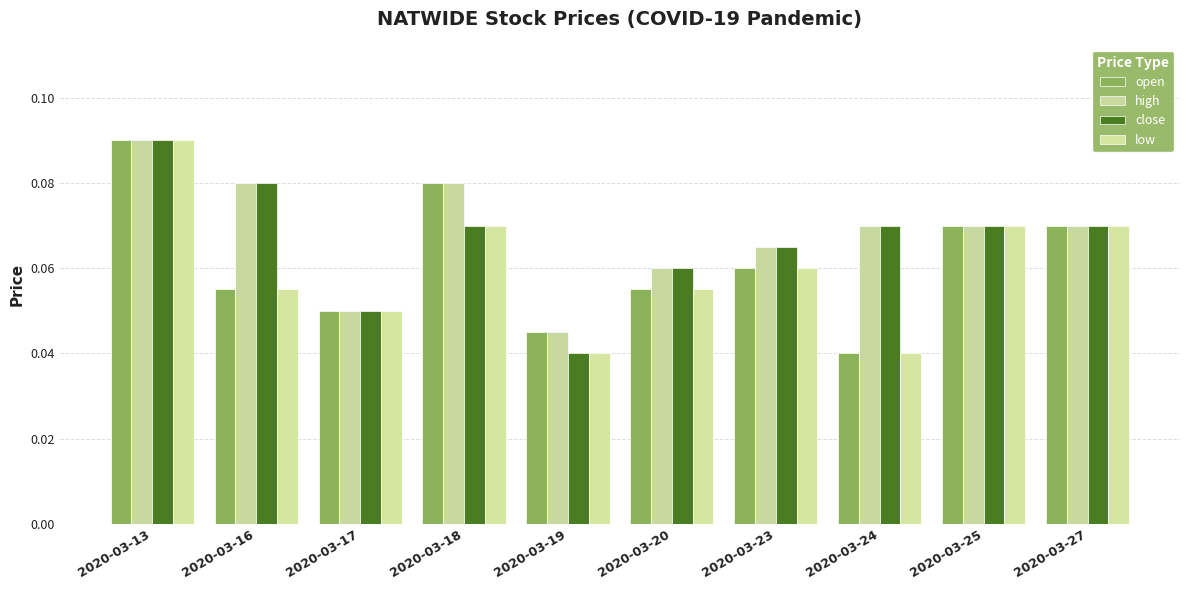

Which series has the largest total across all categories?

high